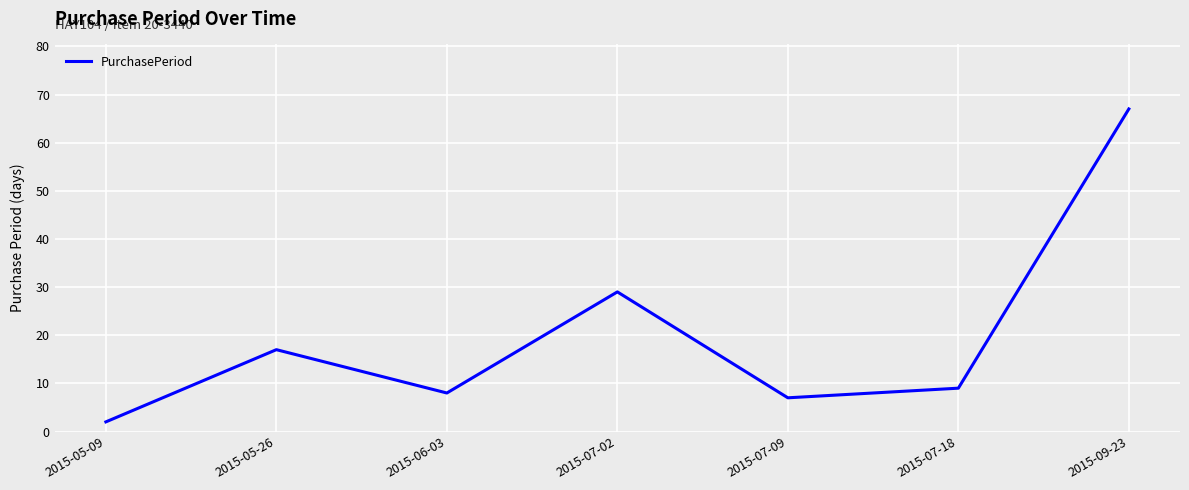

Between 2015-06-03 and 2015-07-02, which is larger?

2015-07-02